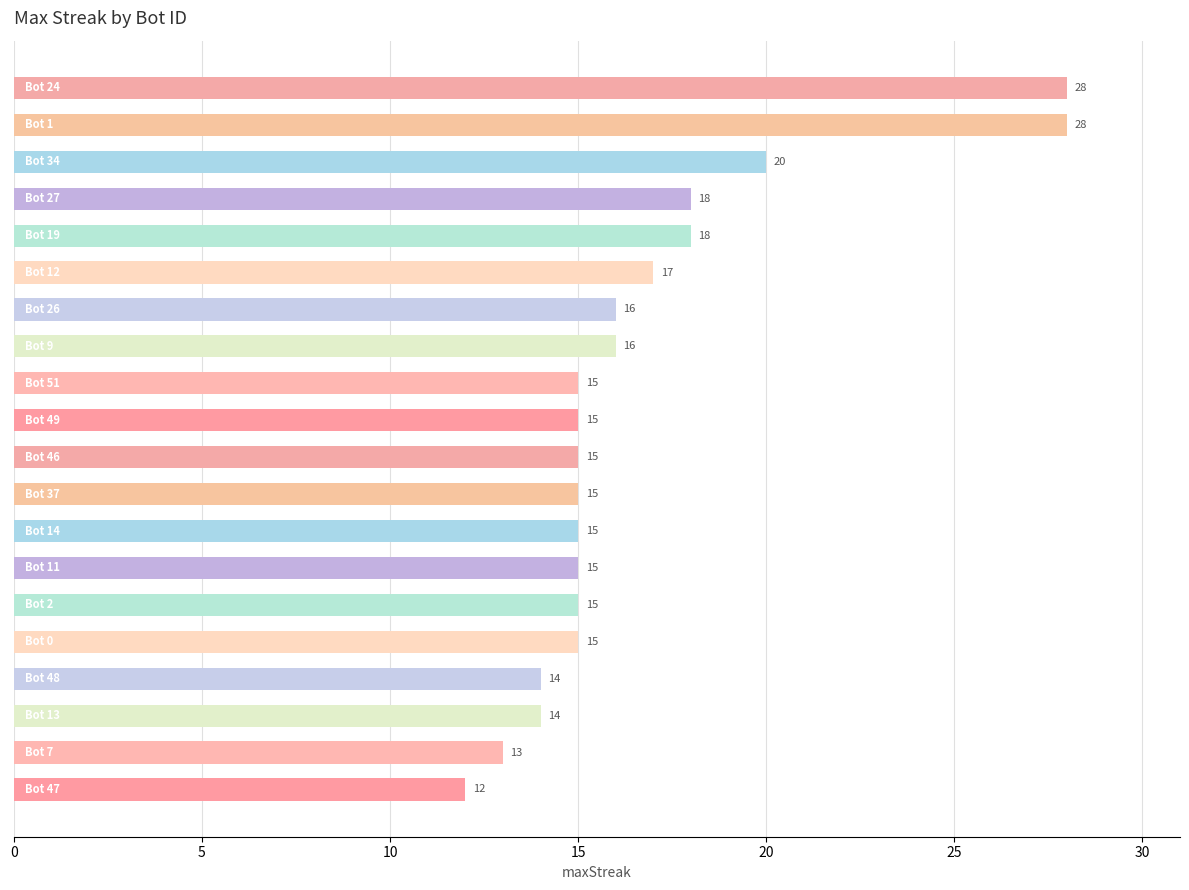

Reading bottom to top, extract all data points from this chart.

12	13	14	14	15	15	15	15	15	15	15	15	16	16	17	18	18	20	28	28